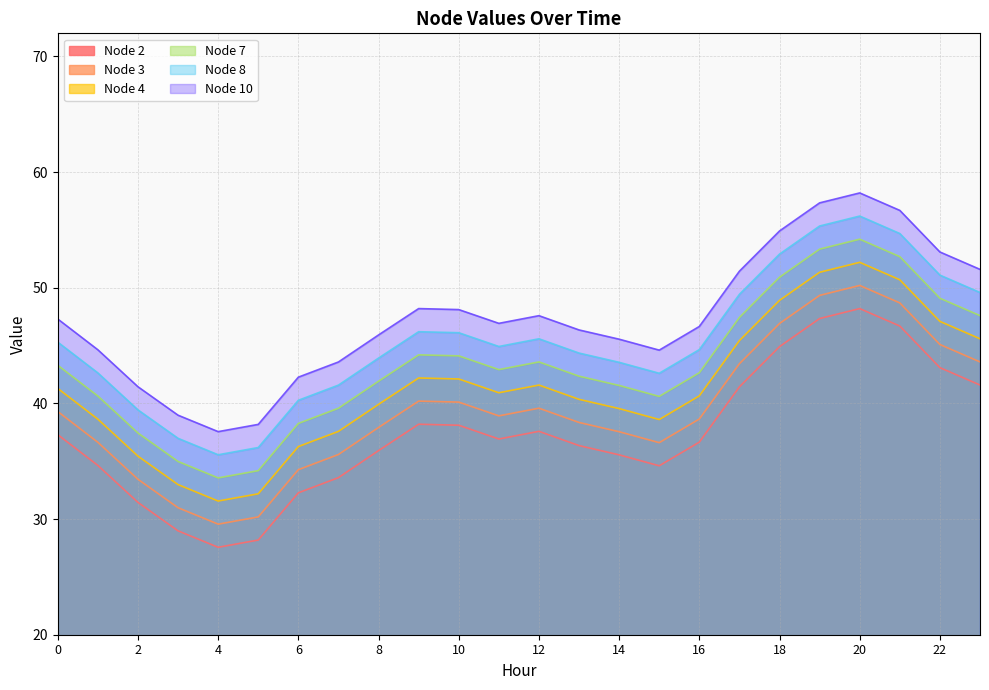

What is the difference between the highest and lowest values at 1?

10.0